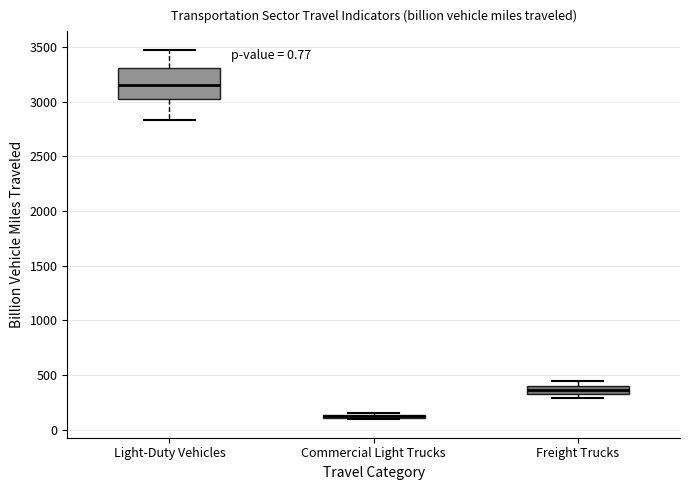

Comparing the boxes themselves (not the whiskers), which one is the tallest?

Light-Duty Vehicles